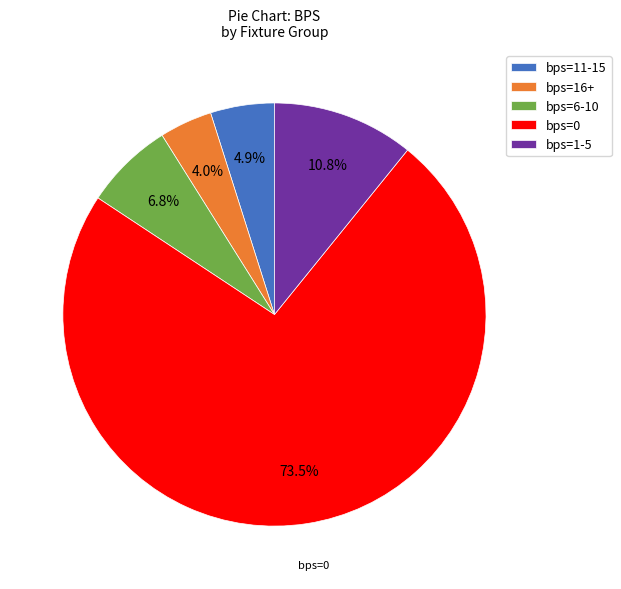

What percentage do bps=1-5 and bps=6-10 together represent?

17.6%